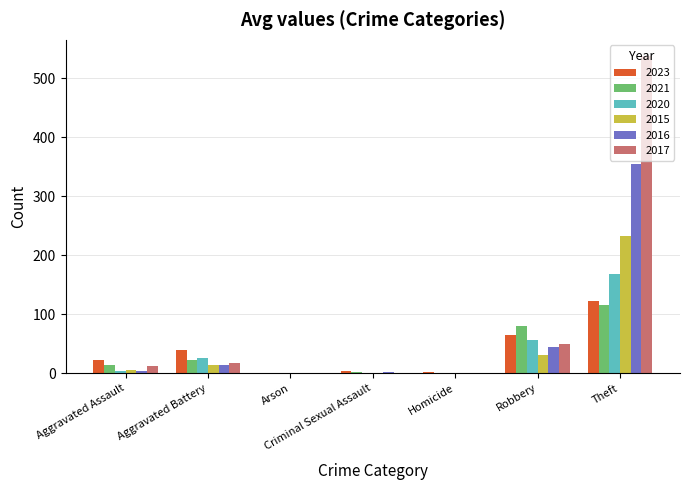

What is the total value across all series at Aggravated Battery?

132